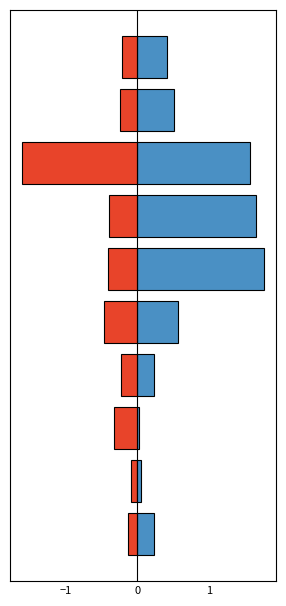

List the series in order of their peak value, highest first.

Capital, Capital_t